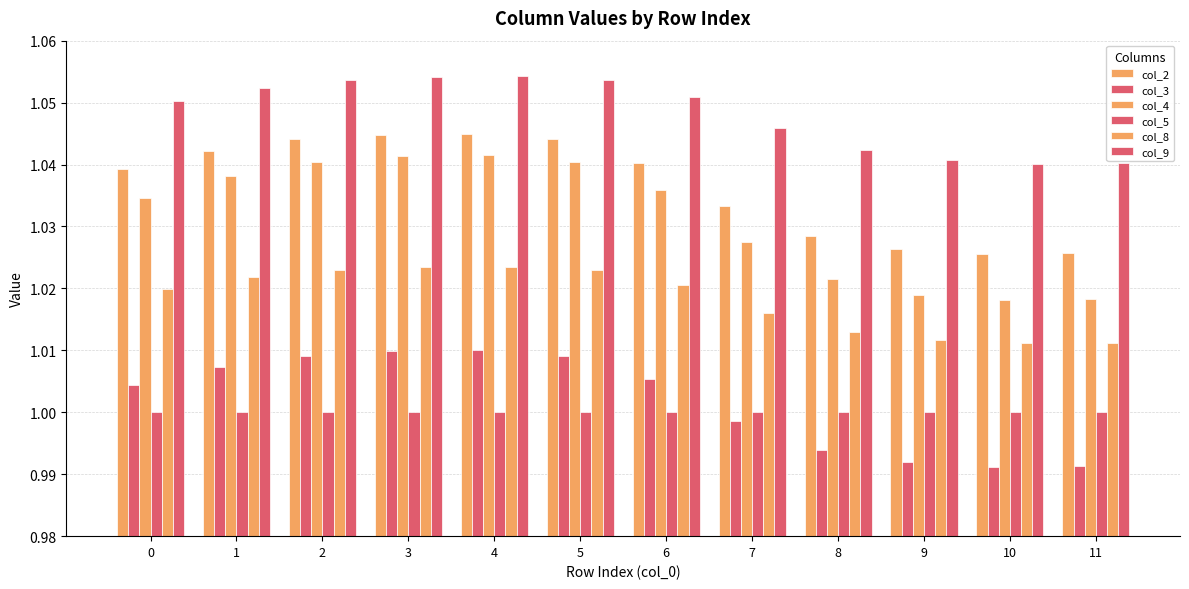

How many categories are shown in the chart?

12